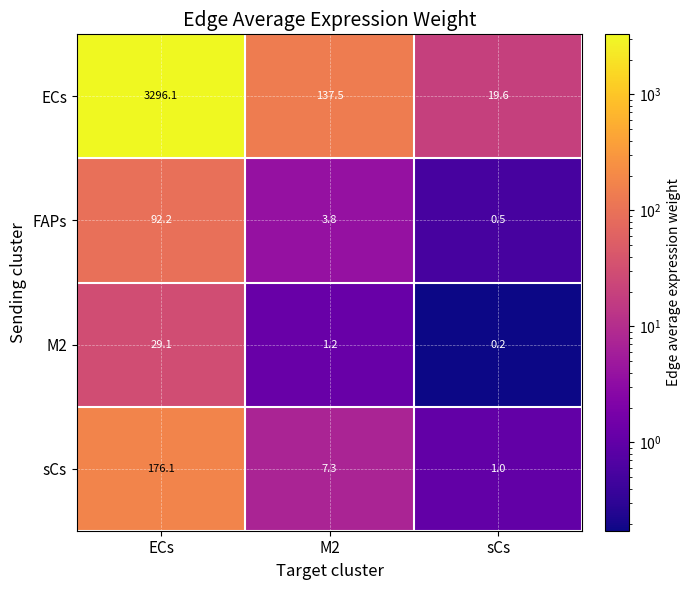

What is the average value of the FAPs series?

32.2